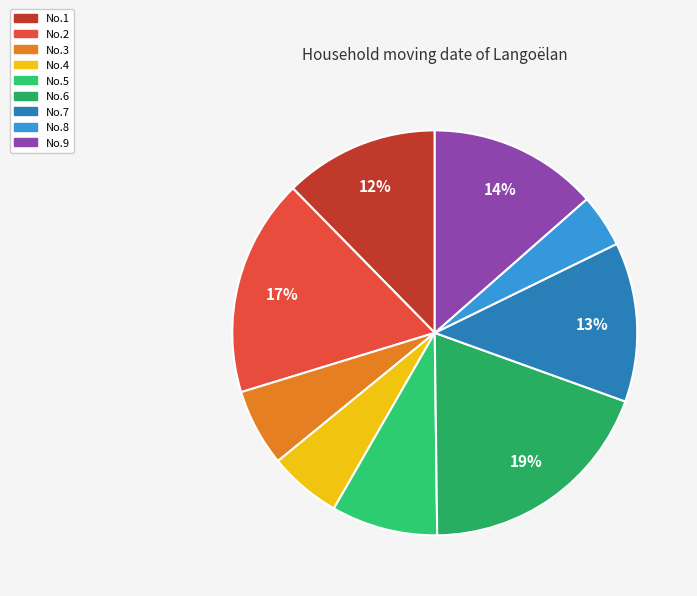

Count the number of slices in the pie.

9